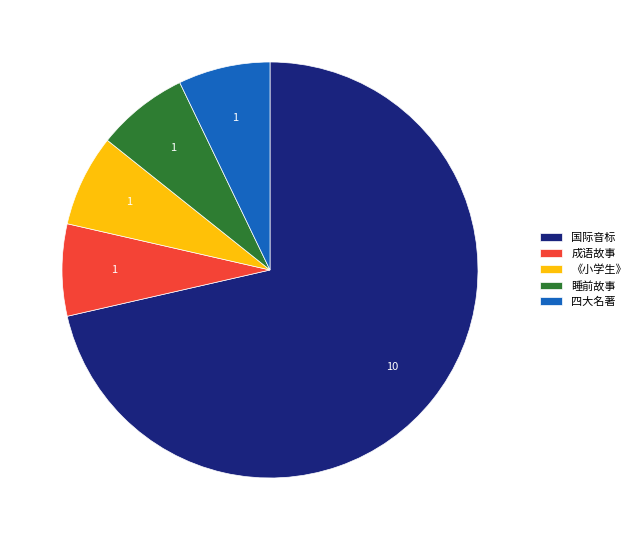

Do 四大名著 and 成语故事 together represent more than half of the pie?

No